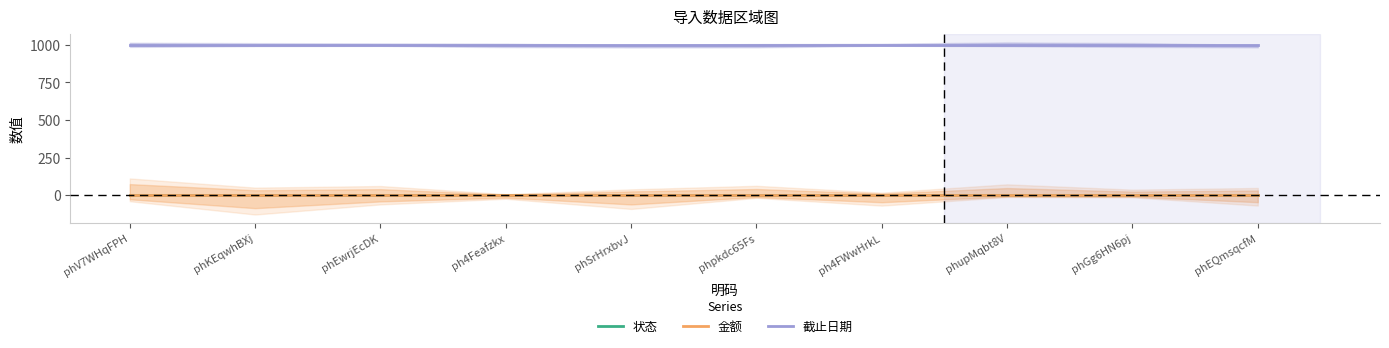

What is the label of the 2nd point from the right?

phGg6HN6pj